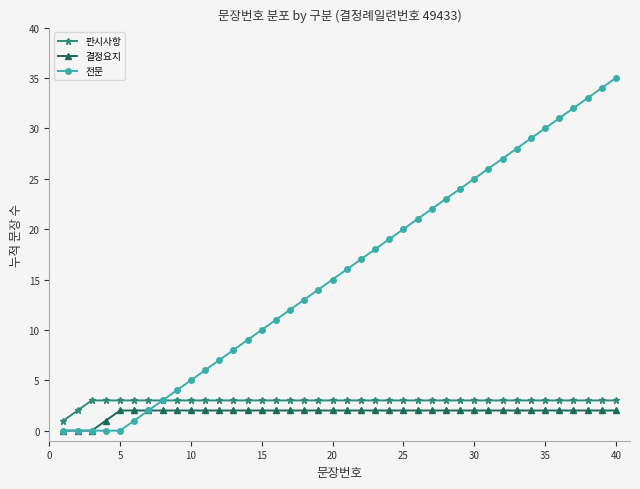

True or false: 결정요지 and 판시사항 cross at least once.

False